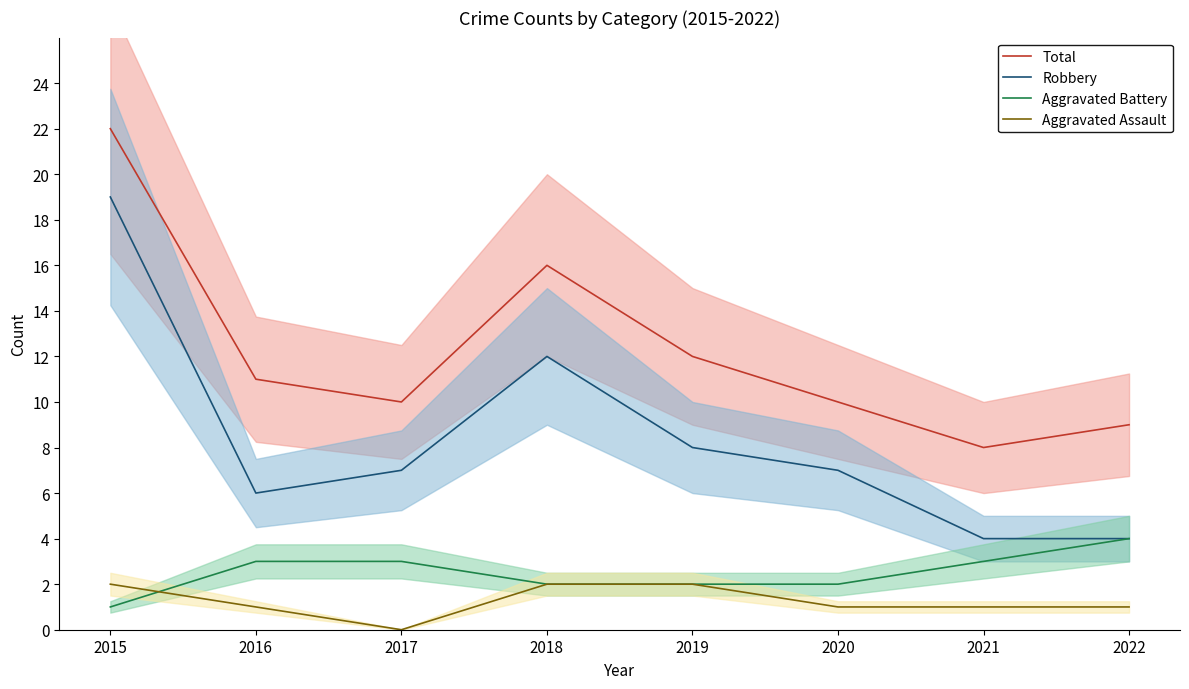

True or false: Total and Aggravated Battery intersect in this chart.

False